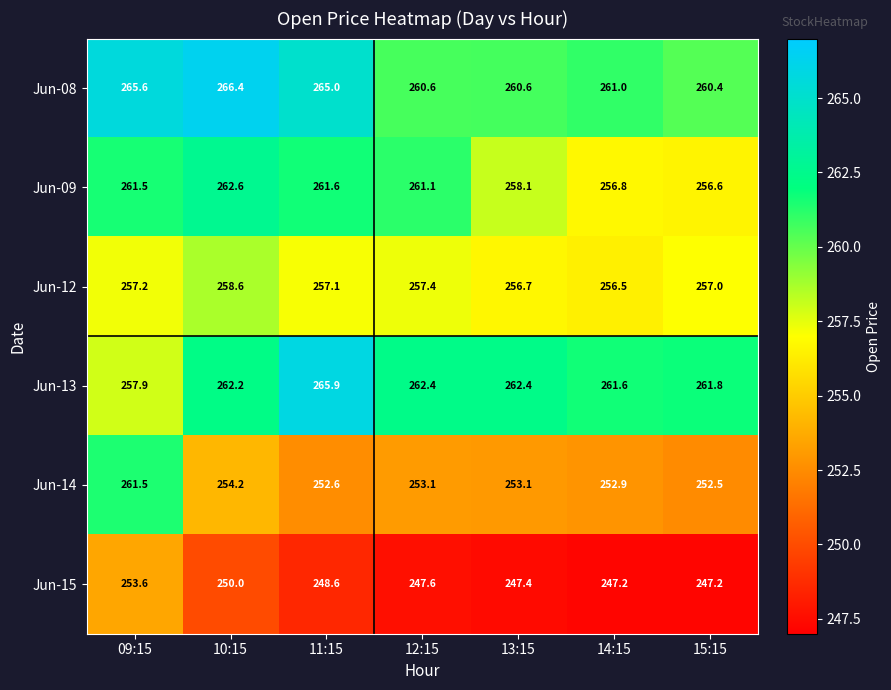

The Jun-08 series shows 260.6 at 12:15. True or false?

True